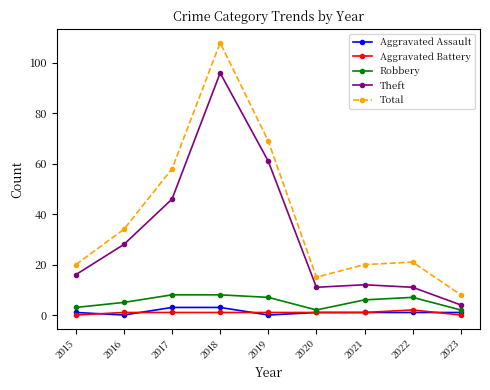

Which series changed the most between 2018 and 2019?

Total